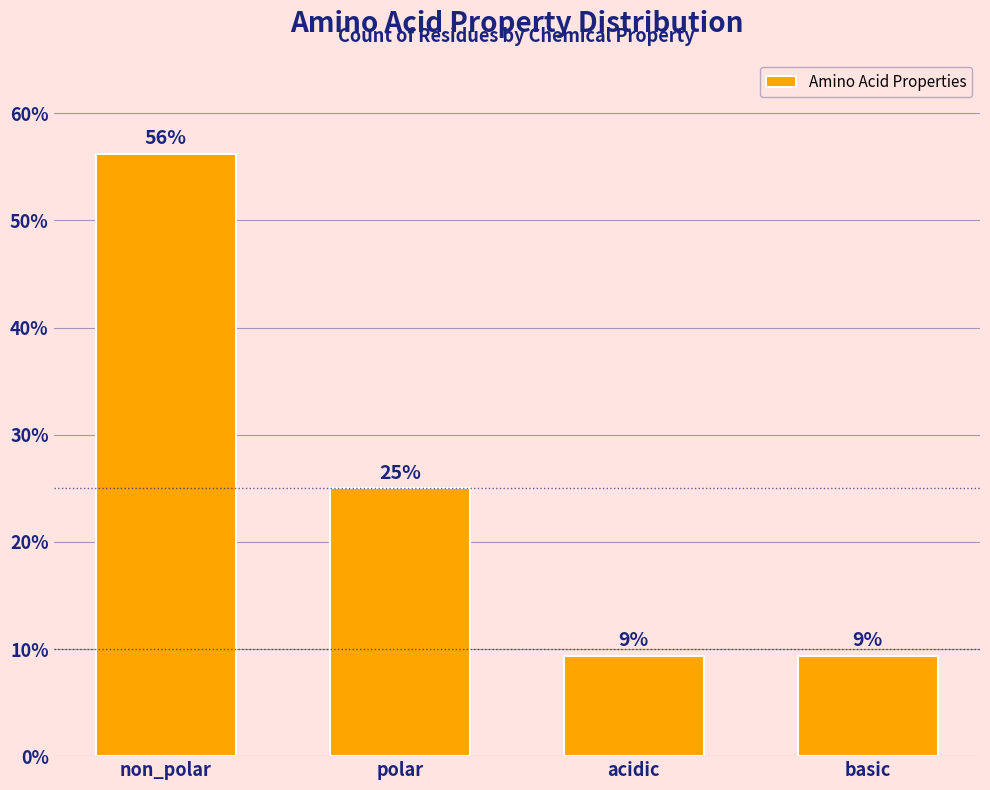

Read the value at basic.

9.4